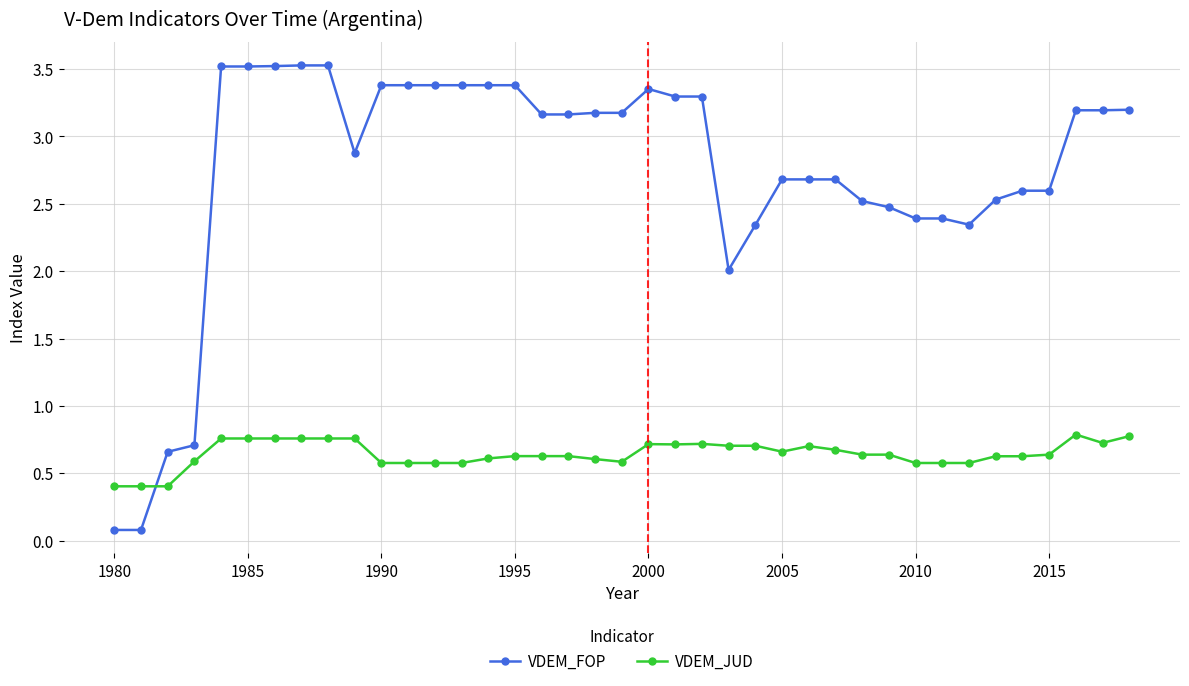

Rank the series by their maximum value, from lowest to highest.

VDEM_JUD, VDEM_FOP